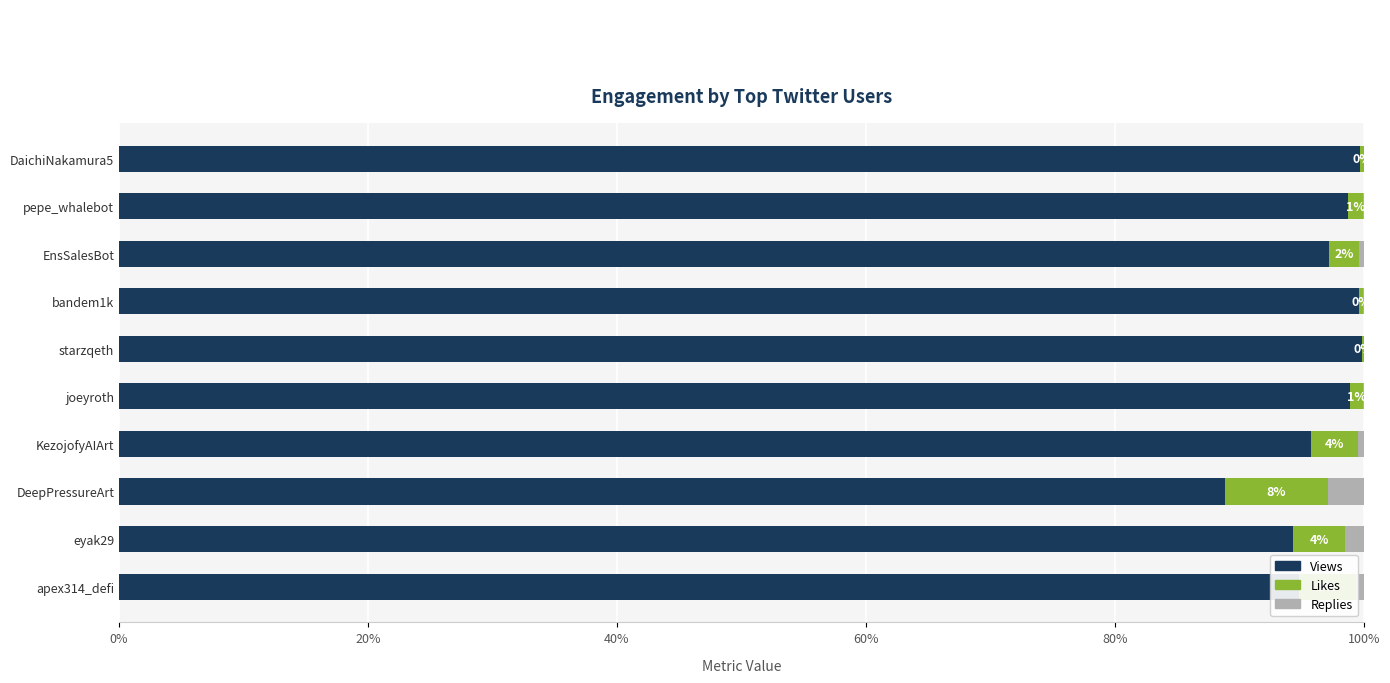

The Views series shows 95.7 at KezojofyAIArt. True or false?

True